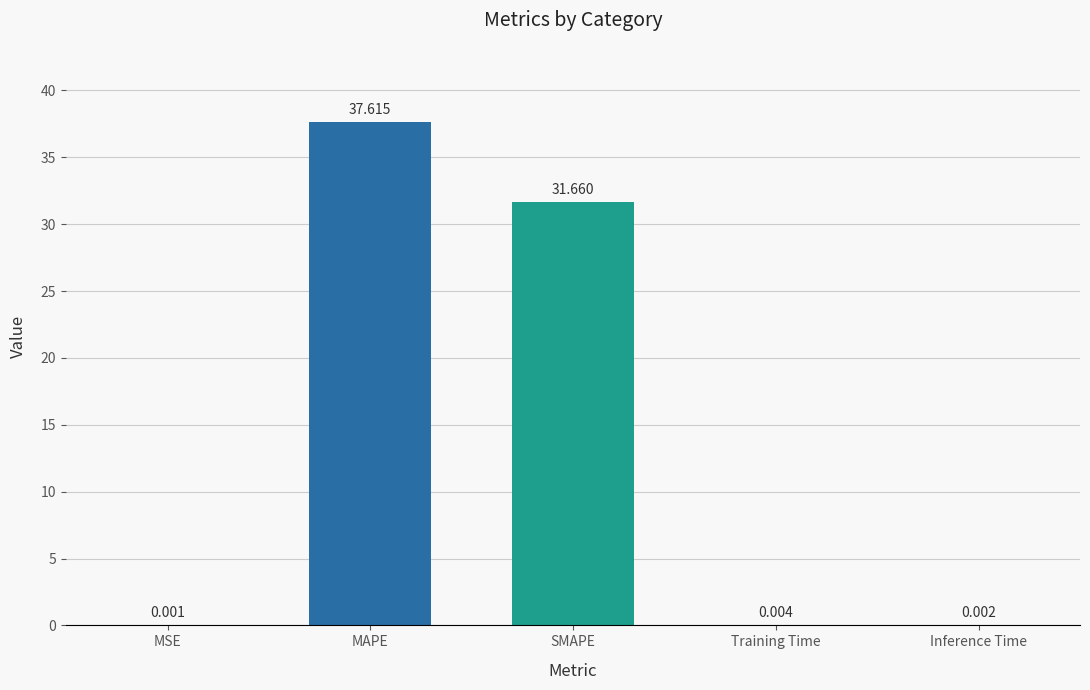

What is the average value?

13.9